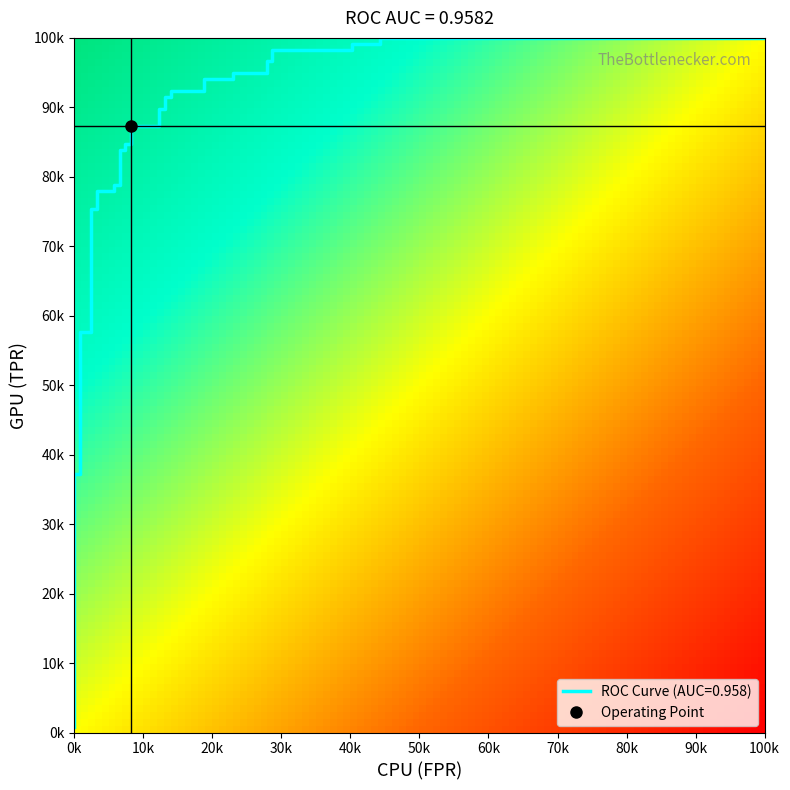

Is it true that tpr equals 1.4 at 33?

False